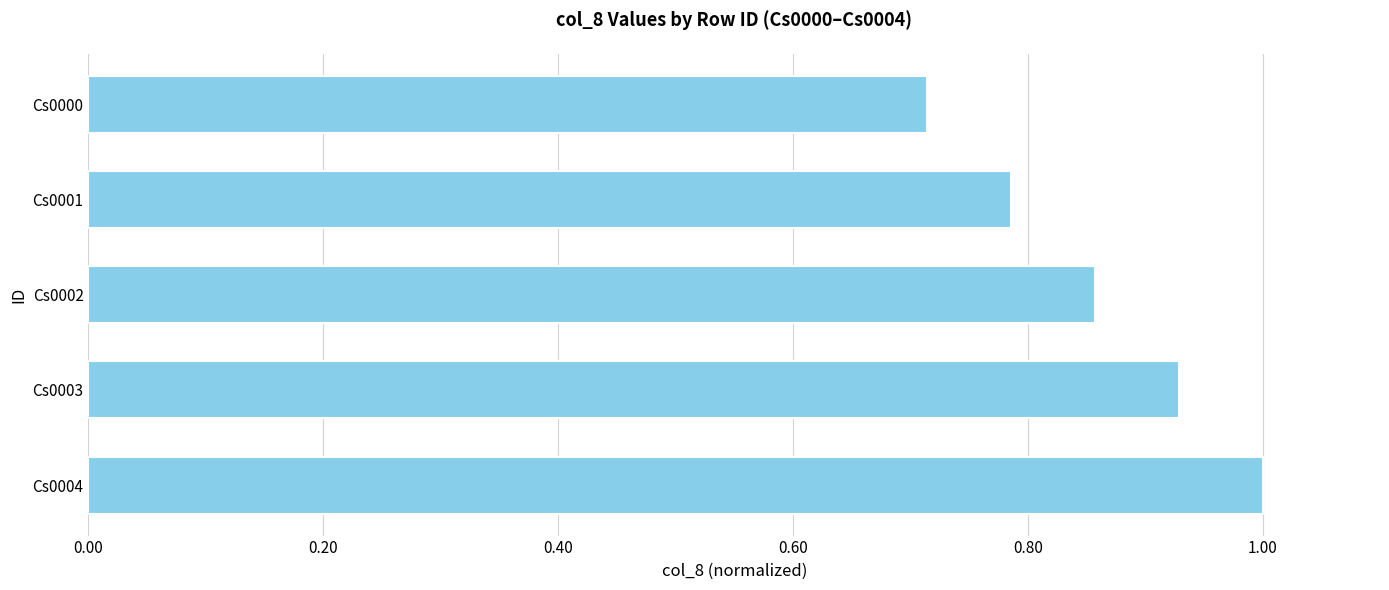

What is the change in value from Cs0003 to Cs0004?

+0.1